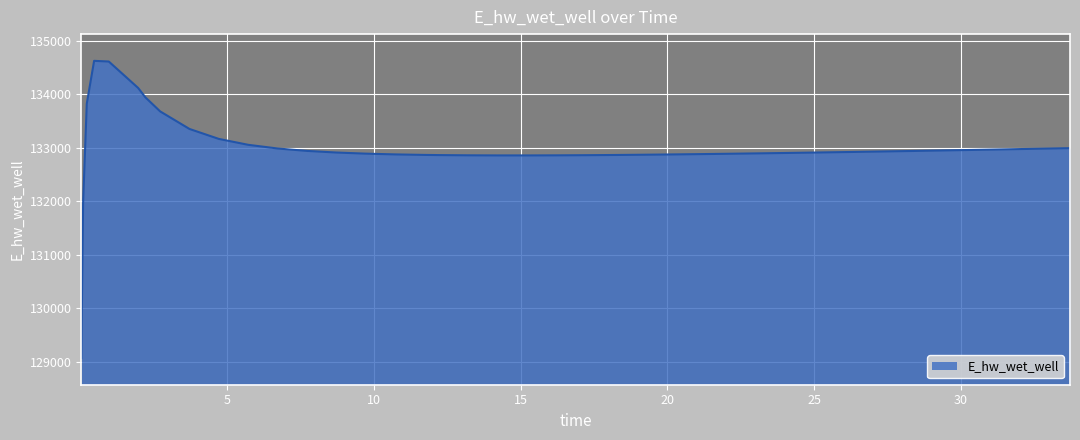

What is the smallest value displayed?

129069.7